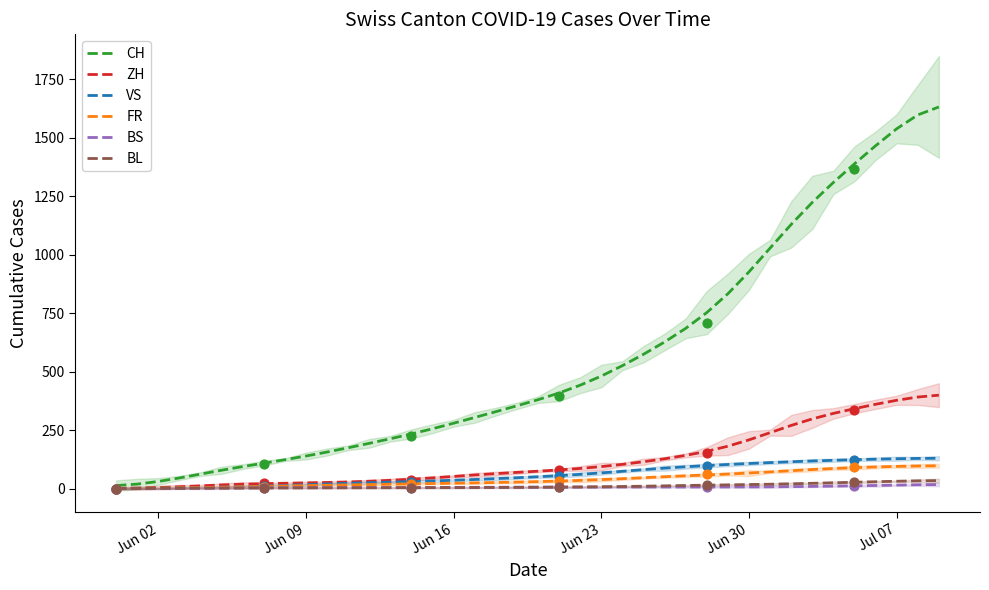

At which category is the sum across all series the highest?

2020-07-09